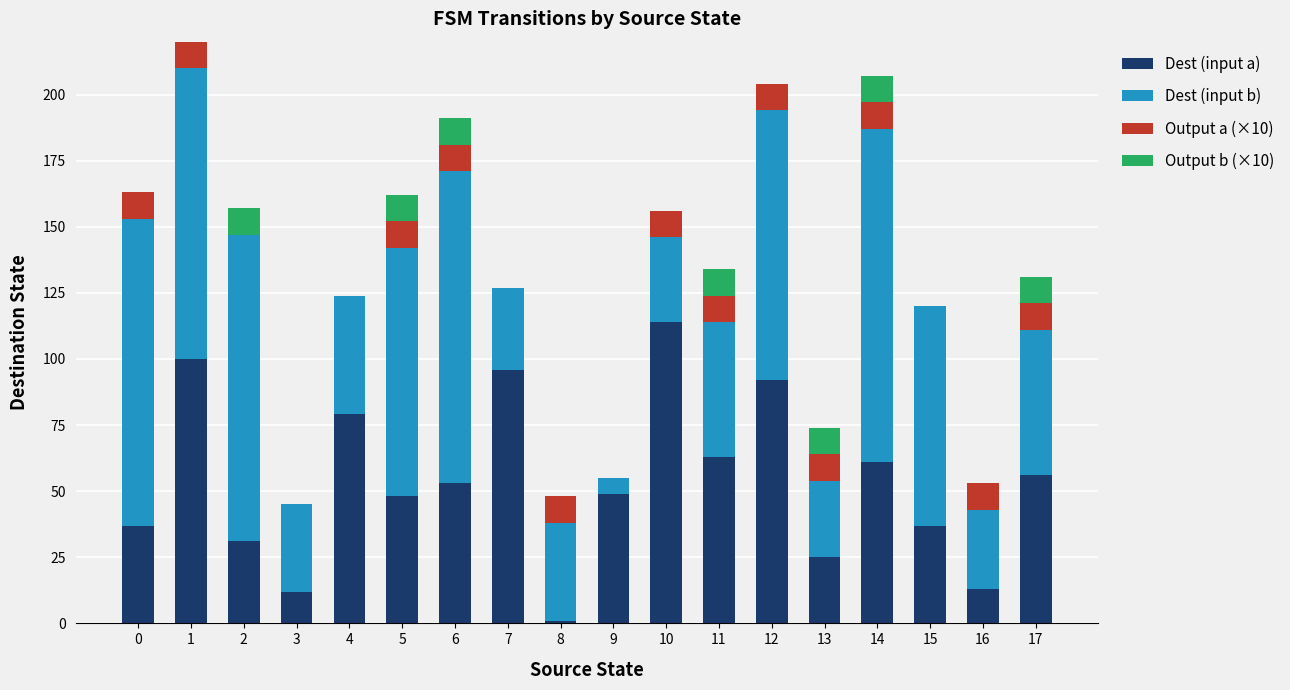

True or false: Dest (input a) has a value of 49 at 9.

True